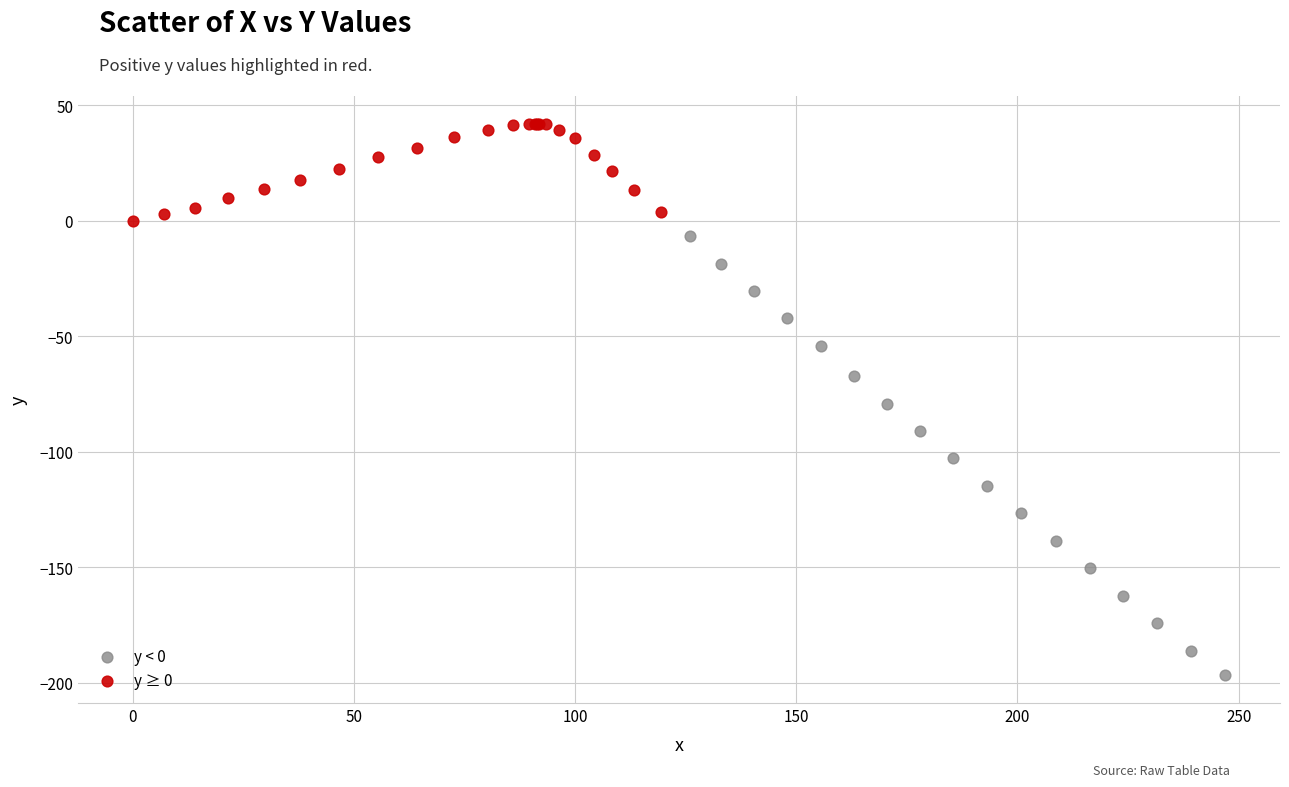

Which series contains the highest Y value?

y ≥ 0